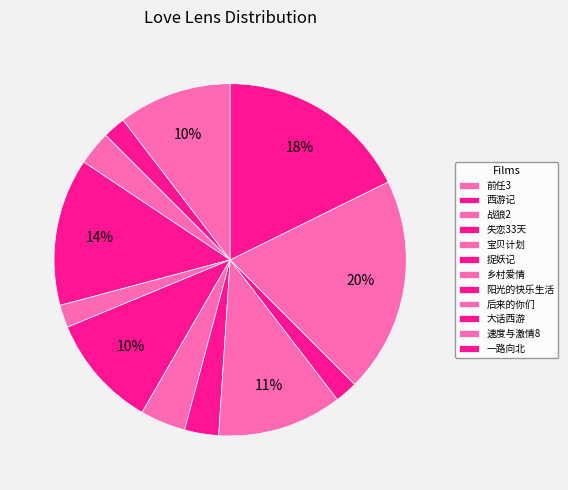

Count the number of slices in the pie.

12